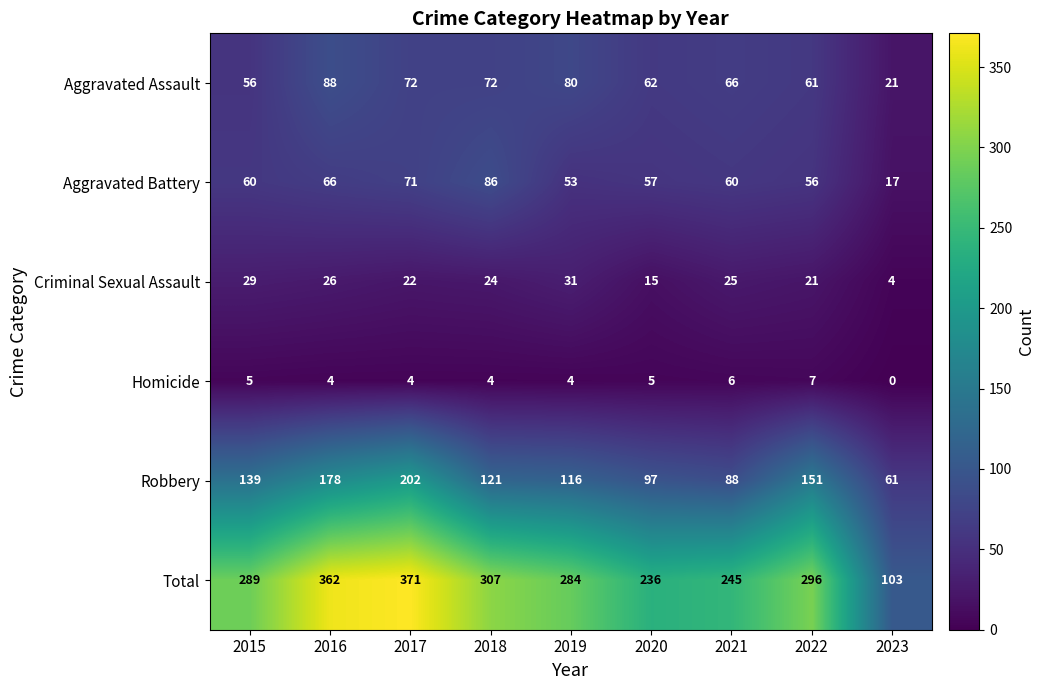

What is the difference between the maximum and second lowest values in the Total series?

135